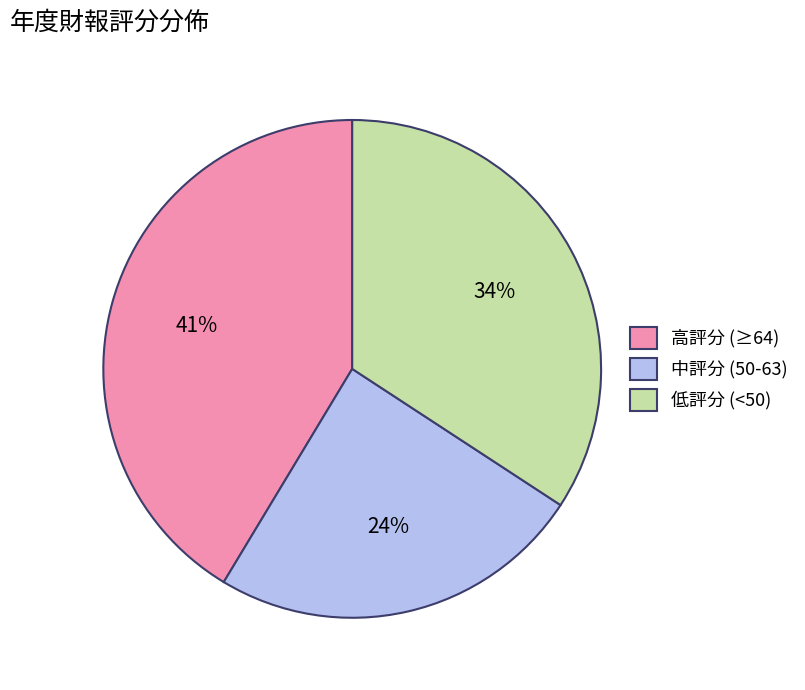

Which slice is the smallest?

中評分 (50-63)